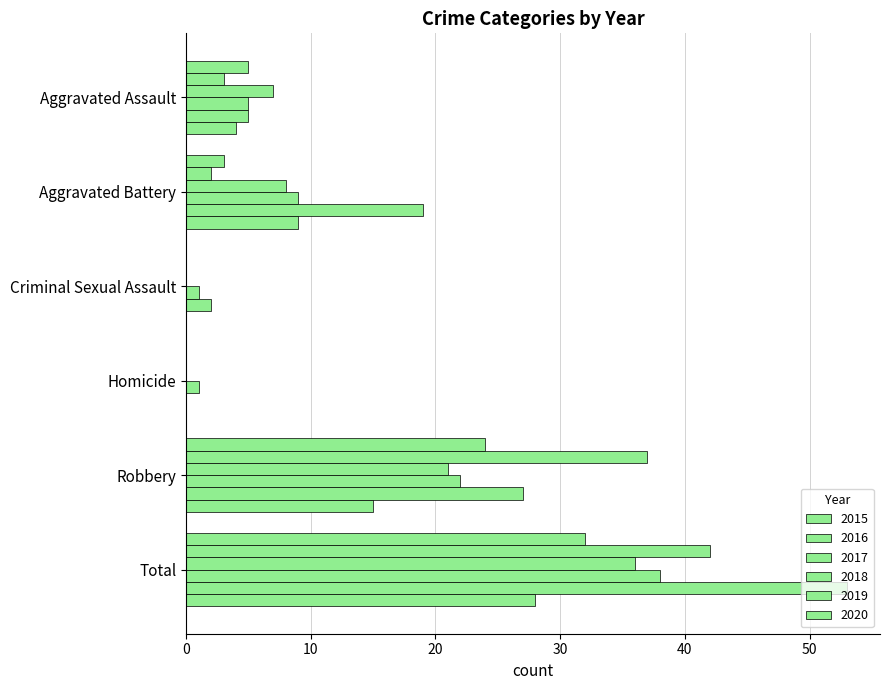

Which category has the lowest value in the 2020 series?

Criminal Sexual Assault